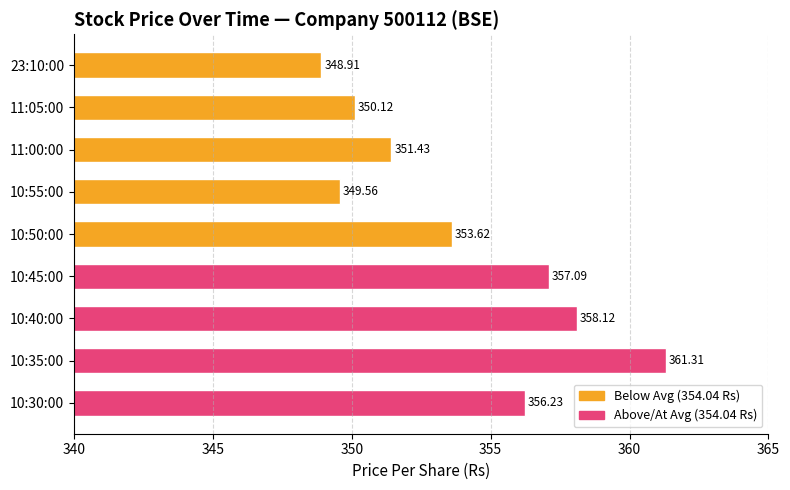

Between 10:30:00 and 10:45:00, which is larger?

10:45:00